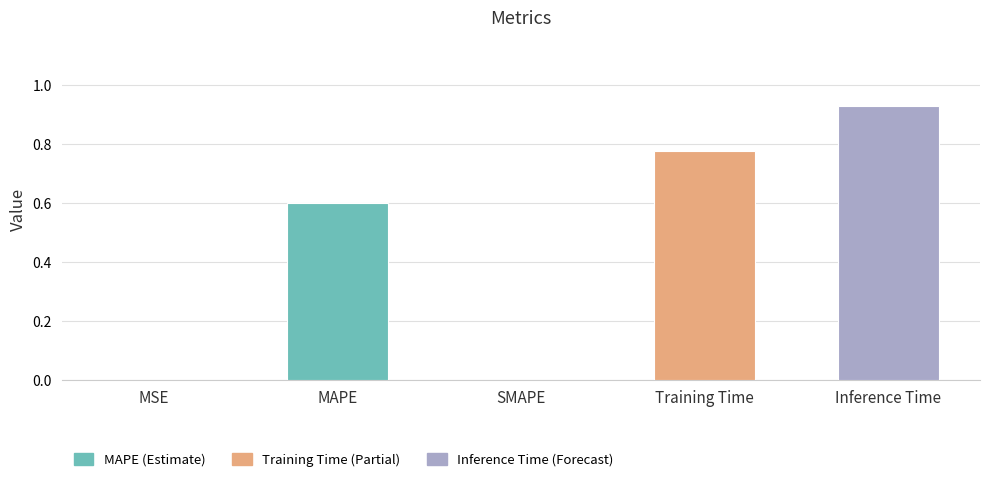

Is it true that the value at SMAPE is 0.4?

False